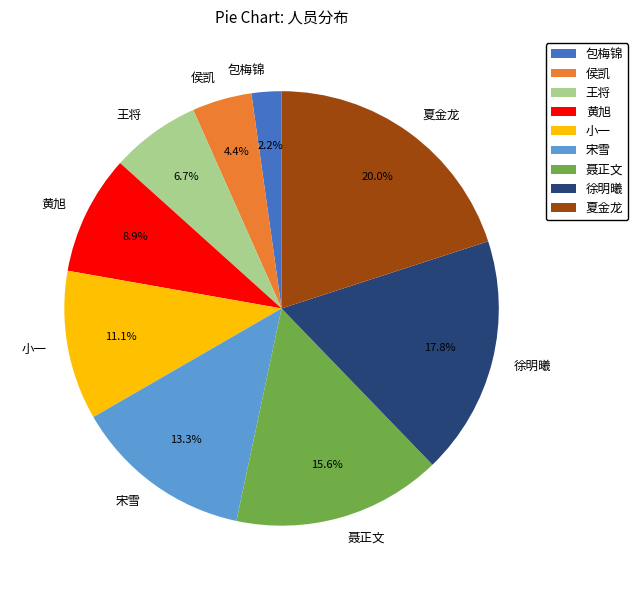

What is the smallest slice in the pie chart?

包梅锦